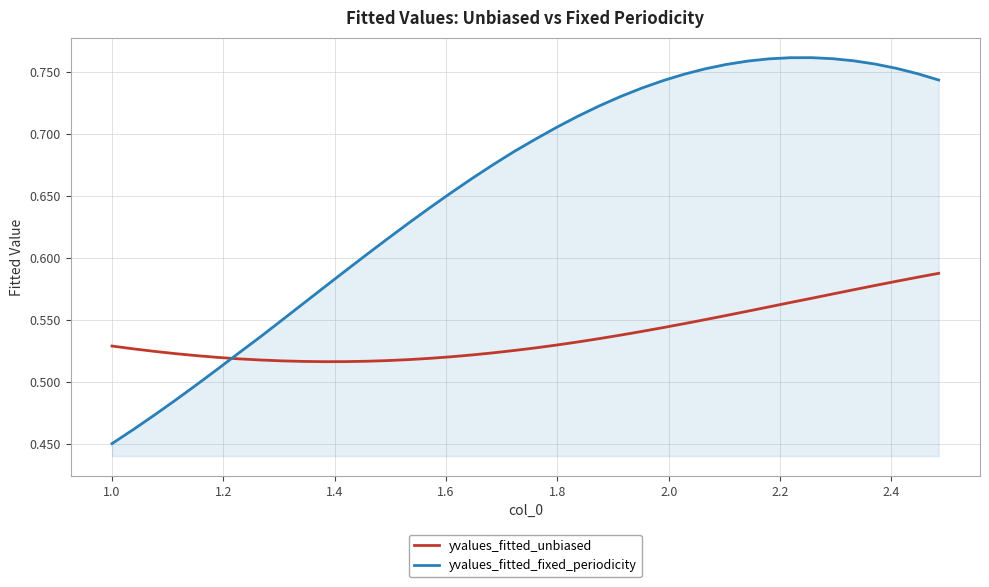

How many lines are shown in the chart?

2